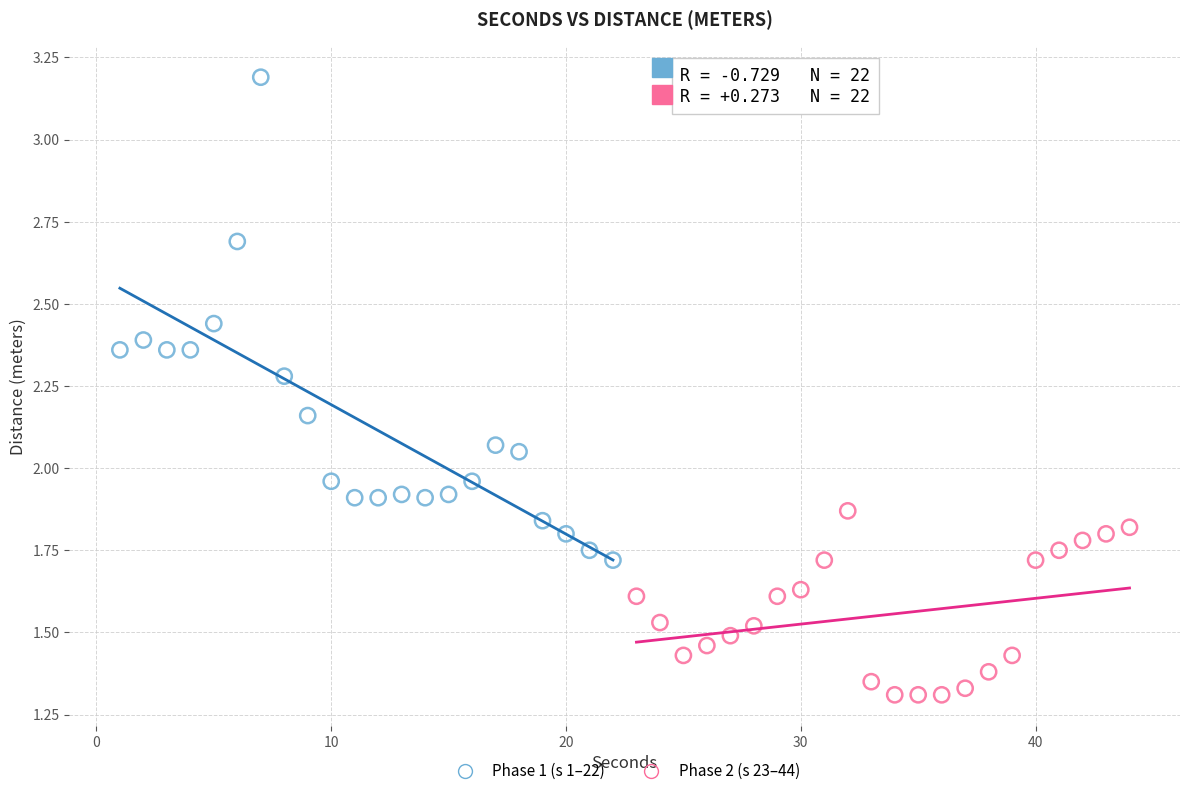

Which series contains the lowest Y value?

Phase 2 (s 23–44)